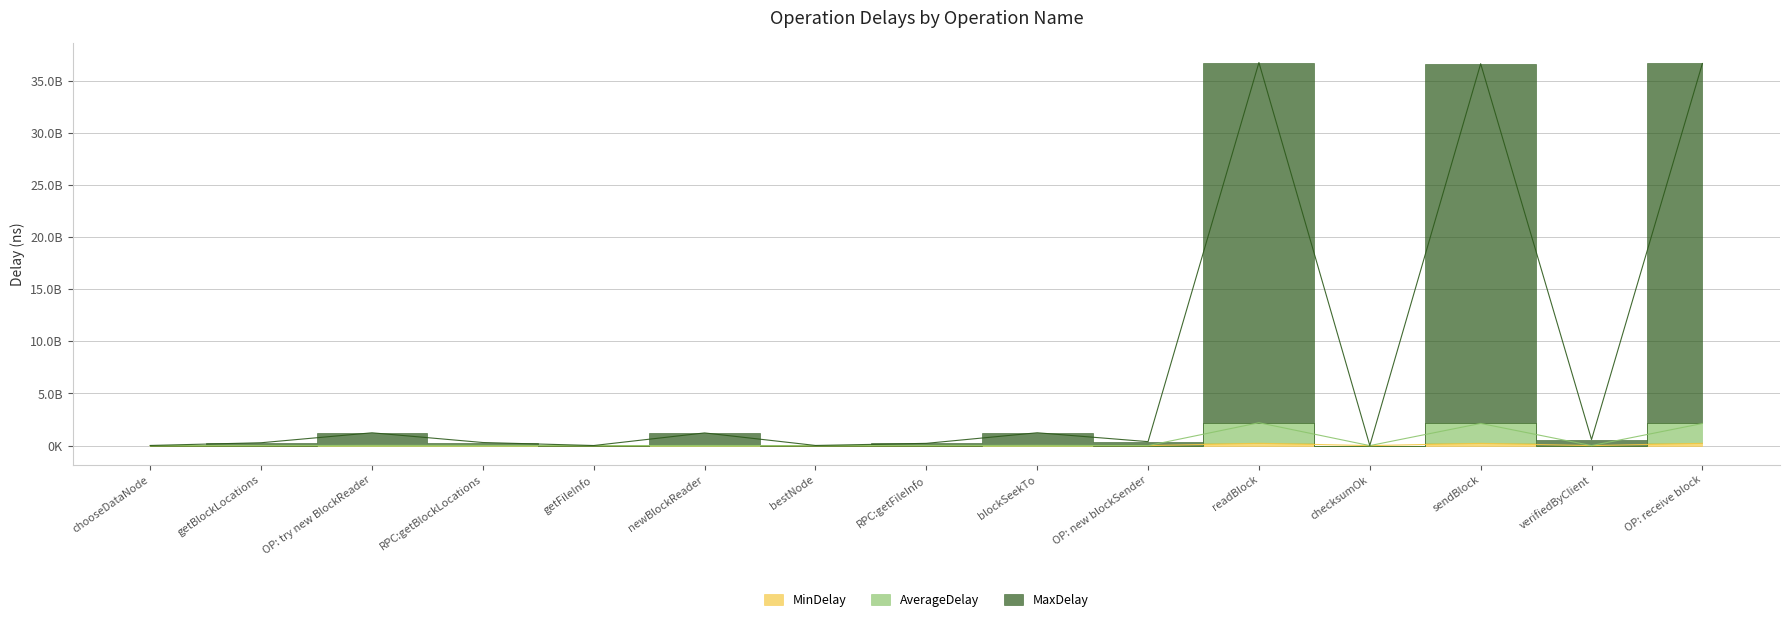

Rank the categories by MaxDelay value from lowest to highest.

getFileInfo, checksumOk, bestNode, chooseDataNode, RPC:getFileInfo, getBlockLocations, RPC:getBlockLocations, OP: new blockSender, verifiedByClient, newBlockReader, OP: try new BlockReader, blockSeekTo, sendBlock, OP: receive block, readBlock